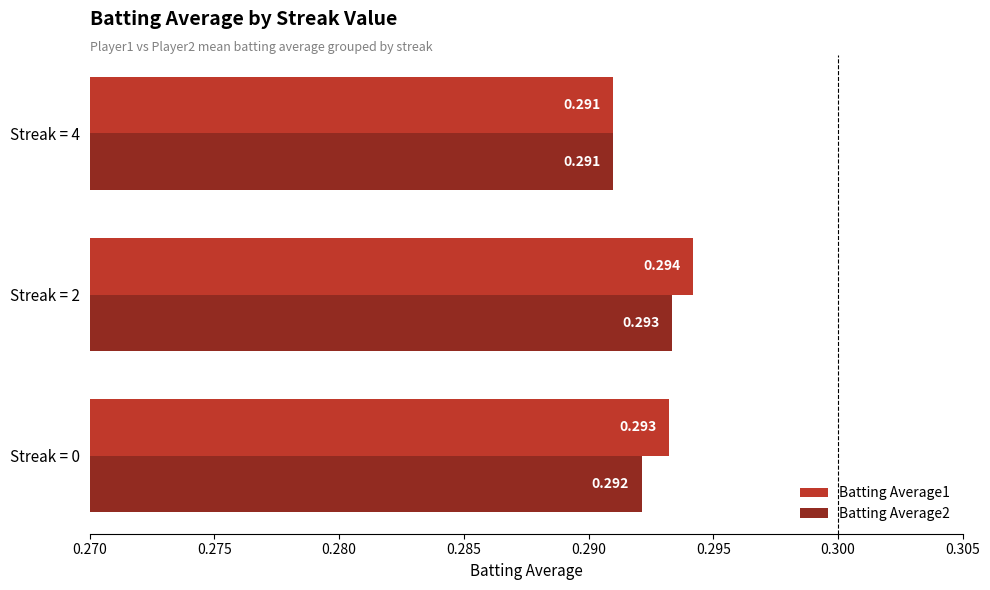

At how many categories does at least one series exceed 0?

3